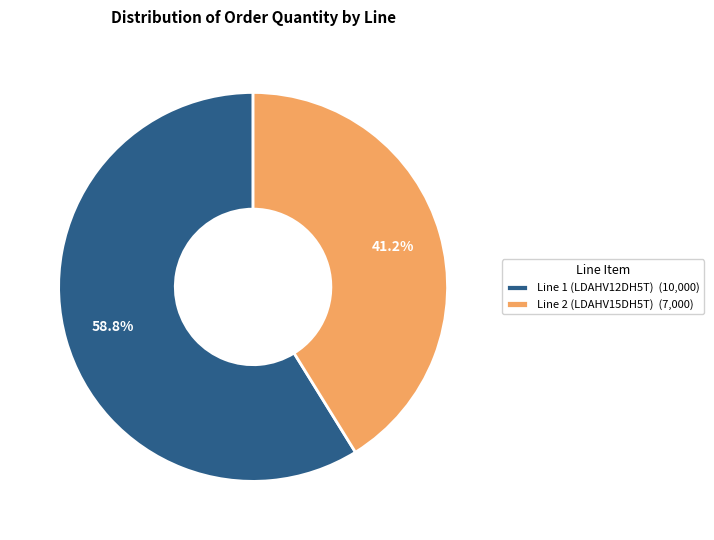

Which has a higher value, Line 2 (LDAHV15DH5T) or Line 1 (LDAHV12DH5T)?

Line 1 (LDAHV12DH5T)